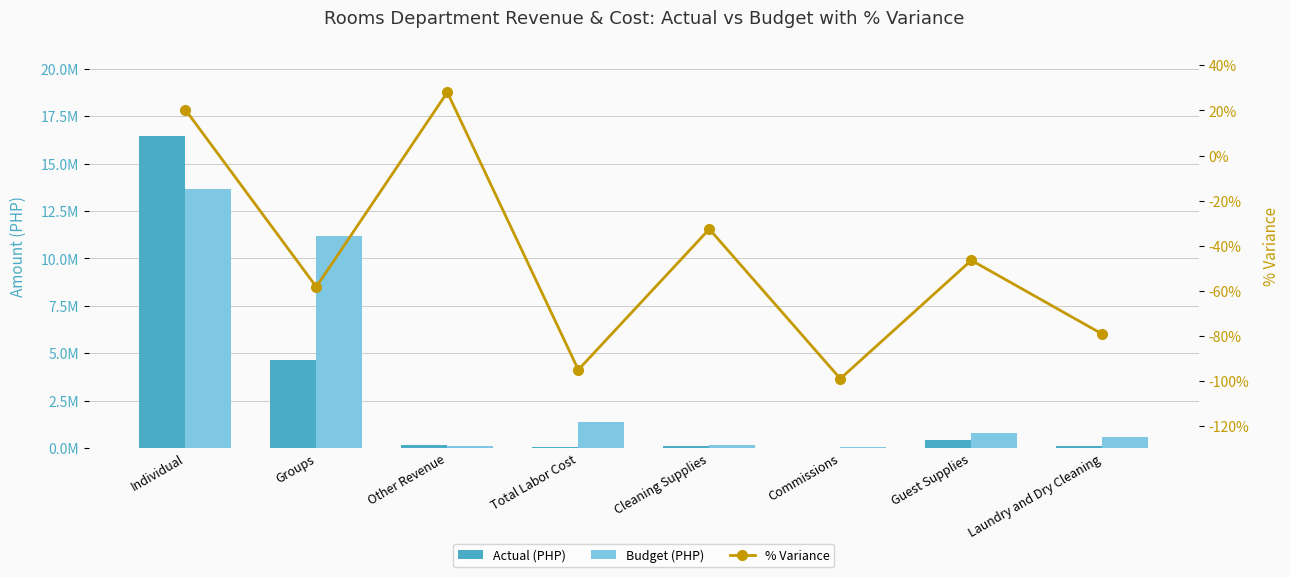

Rank the series by their average value, from highest to lowest.

Budget (PHP), Actual (PHP), % Variance